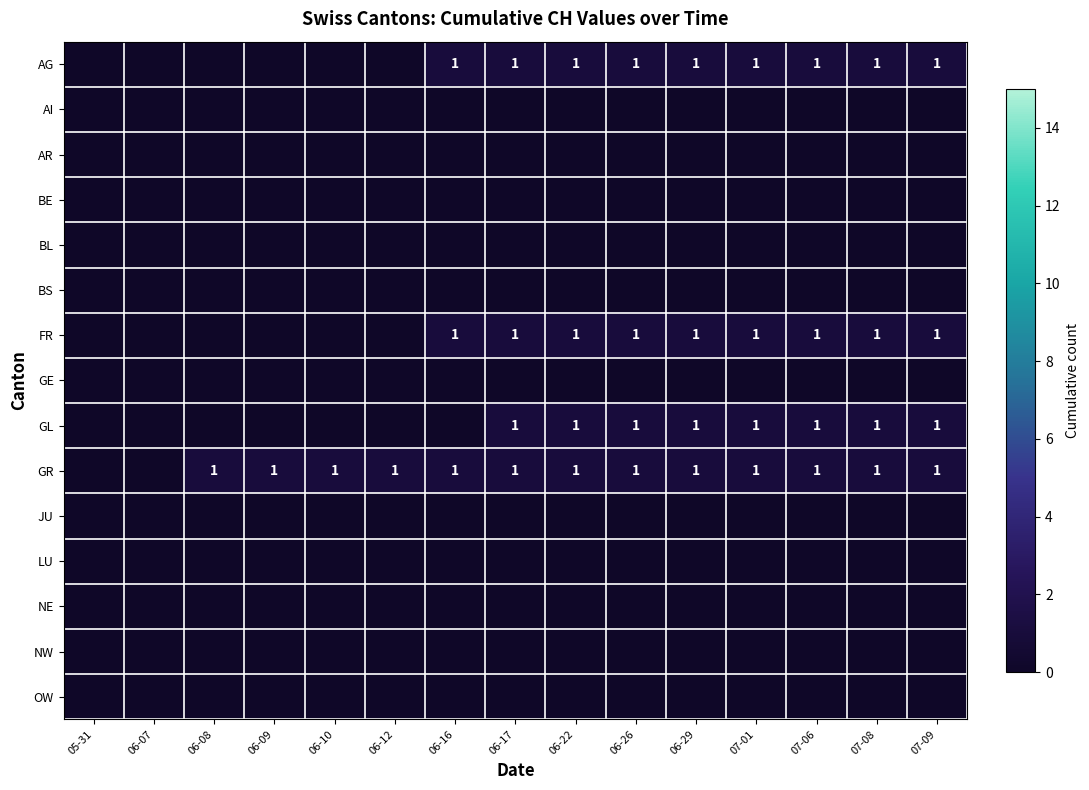

How many distinct data groups are displayed?

15